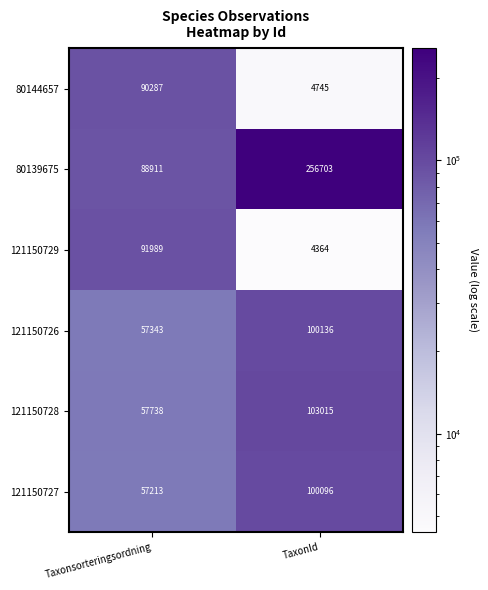

Where is 121150729 nearest to the value 48176?

TaxonId